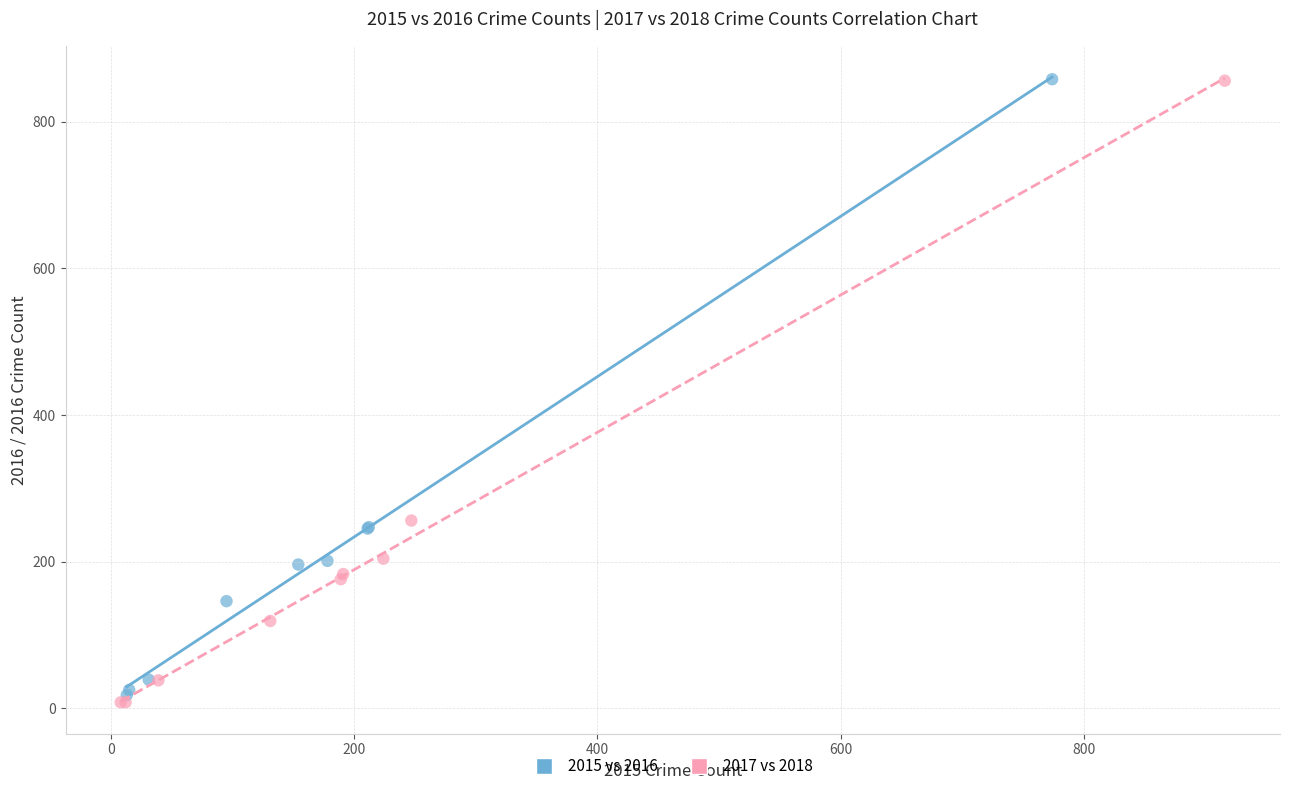

Which series has the widest spread of Y values?

2017 vs 2018